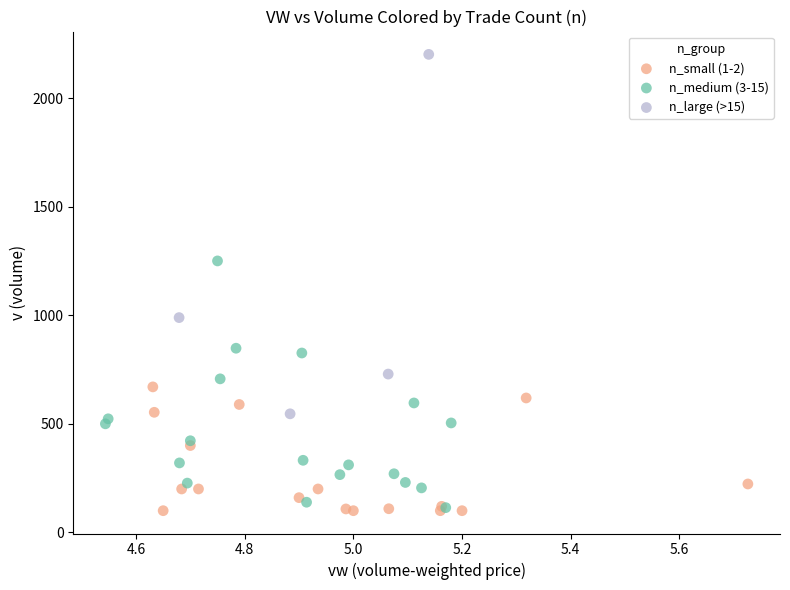

Which series contains the highest Y value?

n_large (>15)